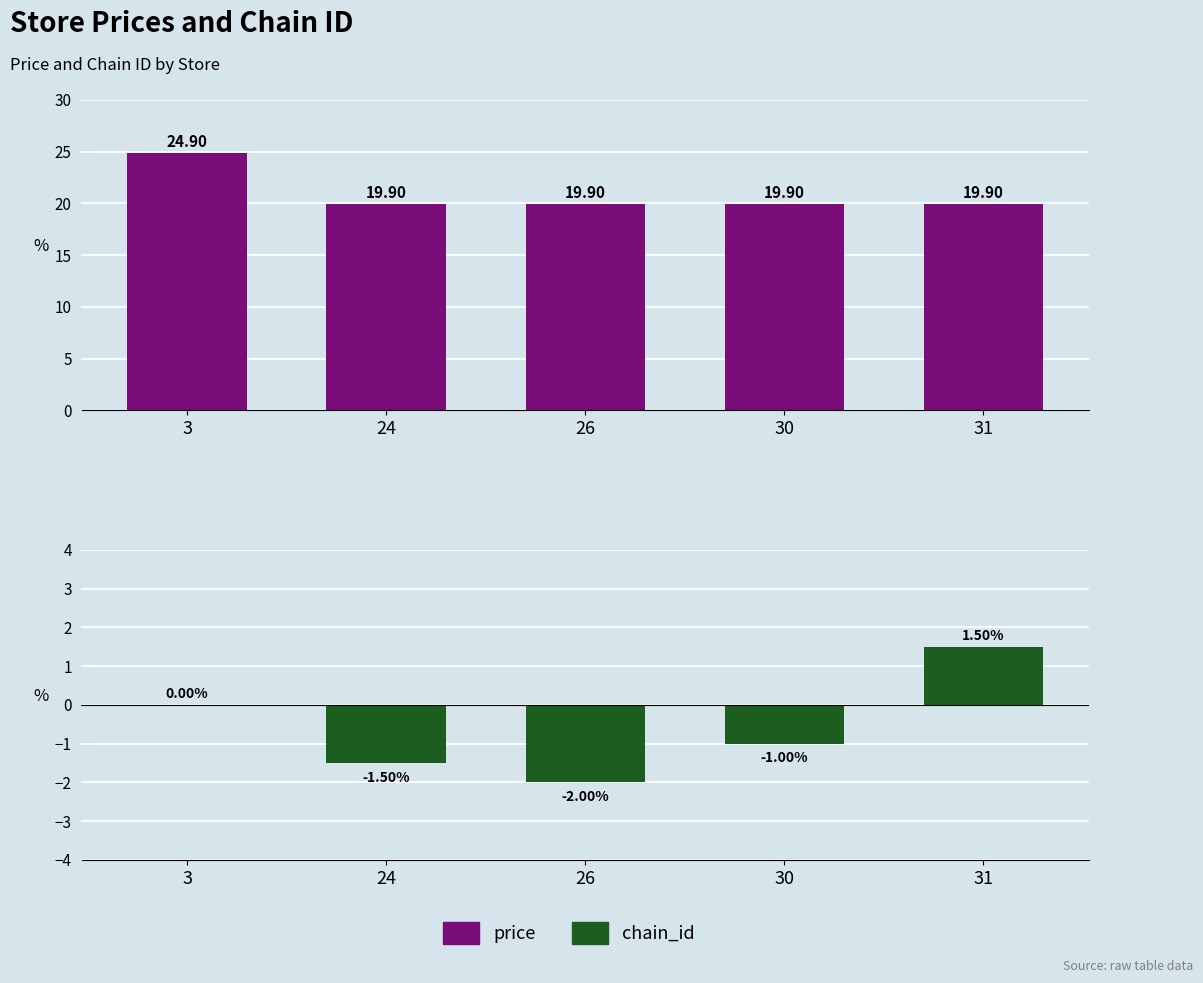

The value of price at 24 is 19.9. True or false?

True